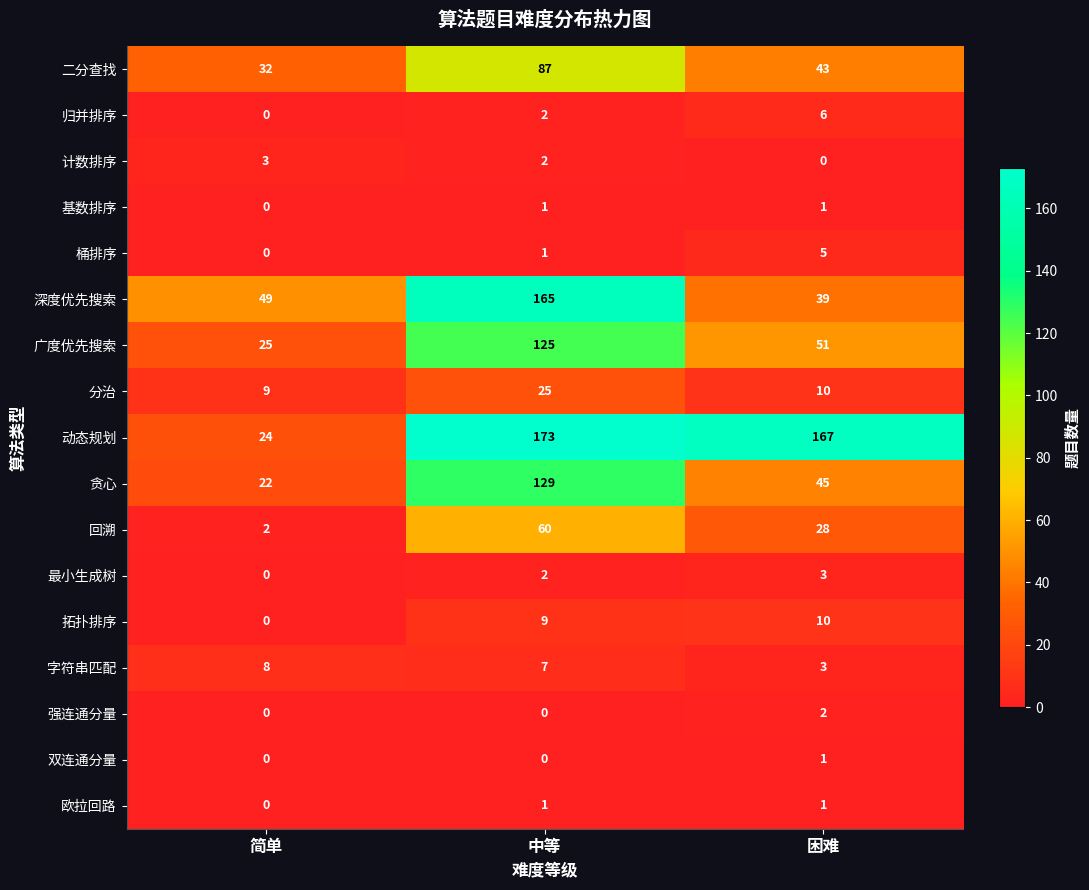

What is the difference between the second highest and minimum values in the 字符串匹配 series?

4